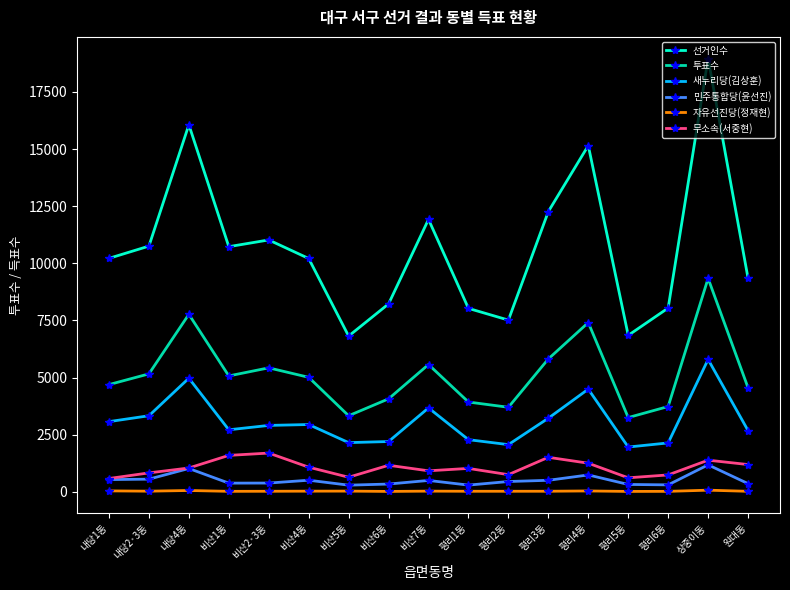

How many interior local peaks does the 새누리당(김상훈) series have?

5